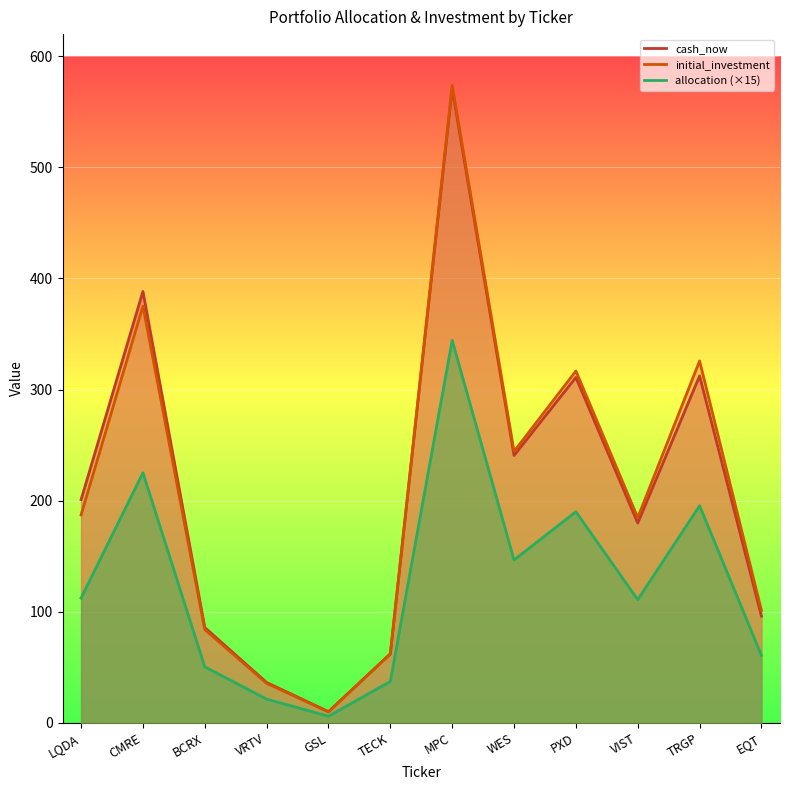

Reading left to right, what are all the values shown in this chart?

allocation: LQDA=112.3	CMRE=225.1	BCRX=50.3	VRTV=21.3	GSL=5.9	TECK=37.2	MPC=344.3	WES=146.6	PXD=190.0	VIST=110.8	TRGP=195.4	EQT=60.7
initial_investment: LQDA=187.2	CMRE=375.2	BCRX=83.9	VRTV=35.5	GSL=9.8	TECK=62.0	MPC=573.8	WES=244.3	PXD=316.7	VIST=184.7	TRGP=325.7	EQT=101.1
cash_now: LQDA=200.9	CMRE=388.3	BCRX=85.7	VRTV=36.3	GSL=10.0	TECK=62.0	MPC=570.9	WES=240.6	PXD=310.9	VIST=179.8	TRGP=312.3	EQT=96.0